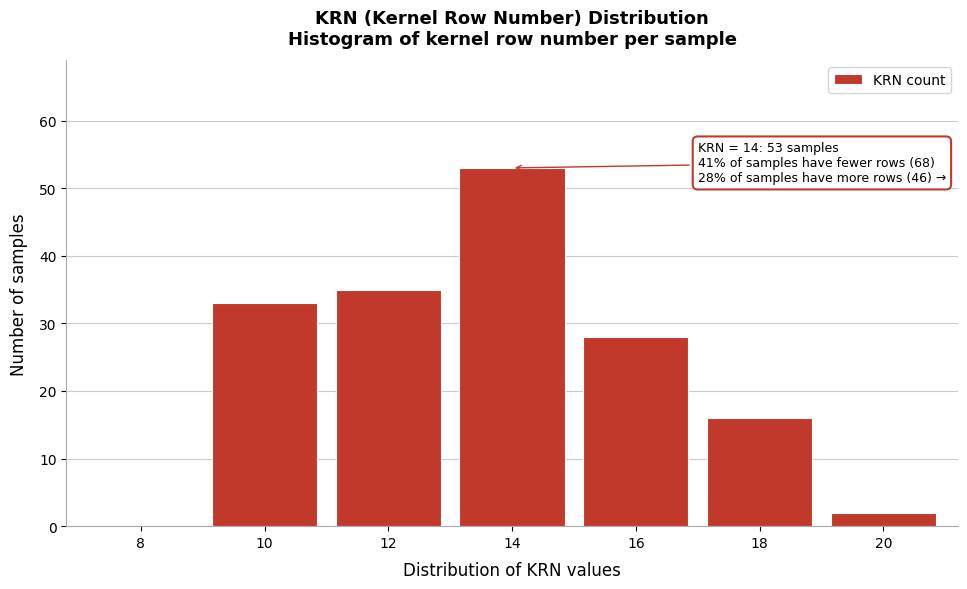

Reading left to right, what are all the values shown in this chart?

8=0	10=33	12=35	14=53	16=28	18=16	20=2